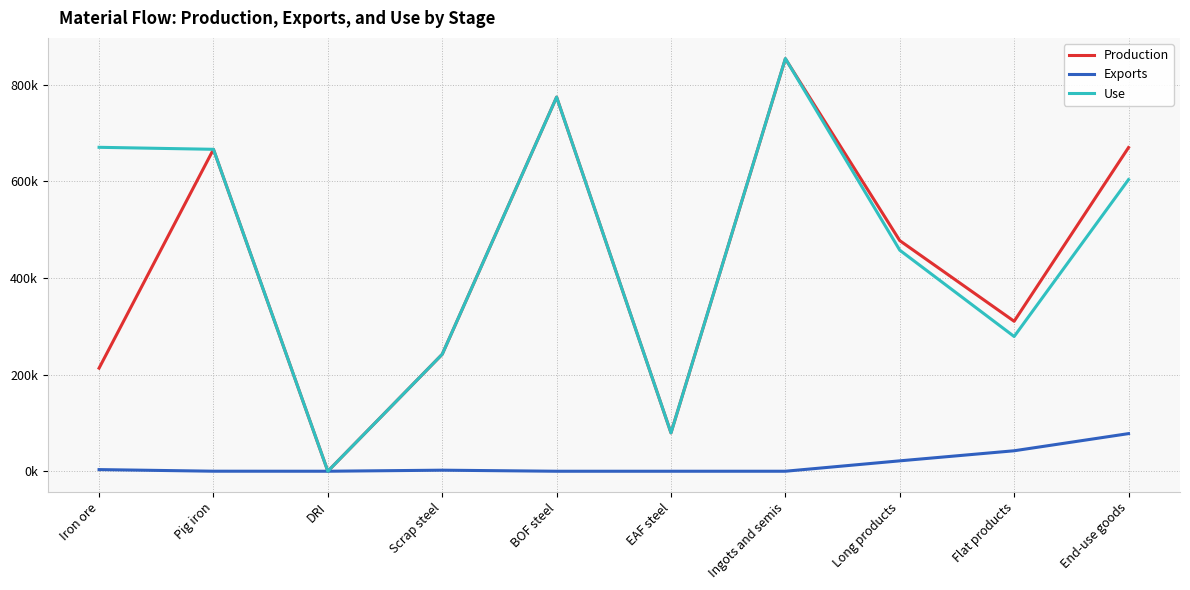

At which category does Exports reach its first local peak?

Scrap steel